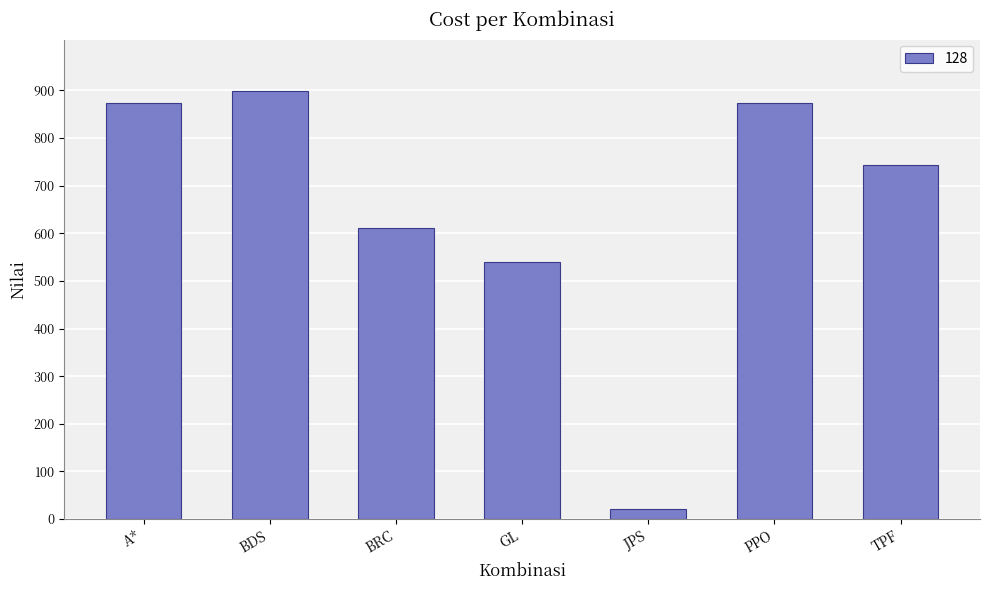

What is the label of the 5th bar from the right?

BRC